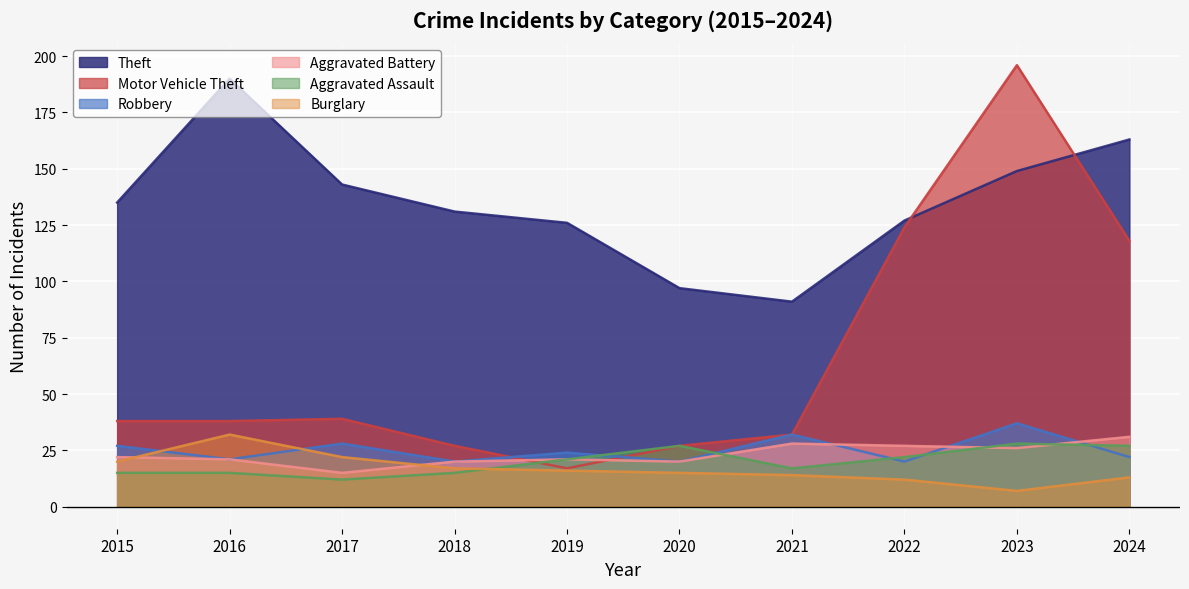

True or false: Theft has a value of 135 at 2015.

True